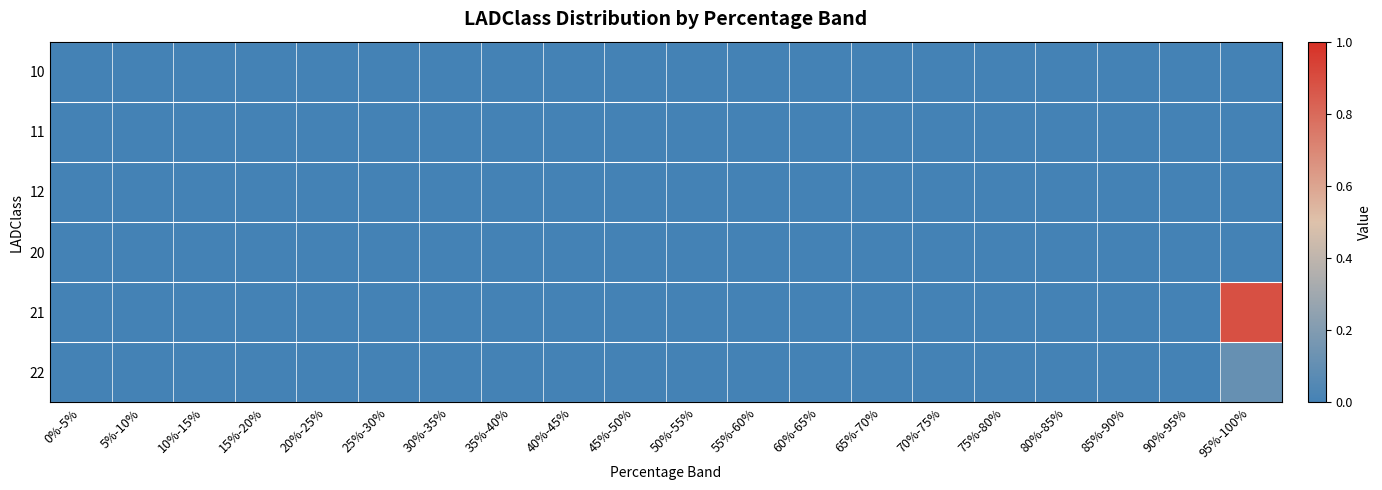

How many series are shown in this chart?

6